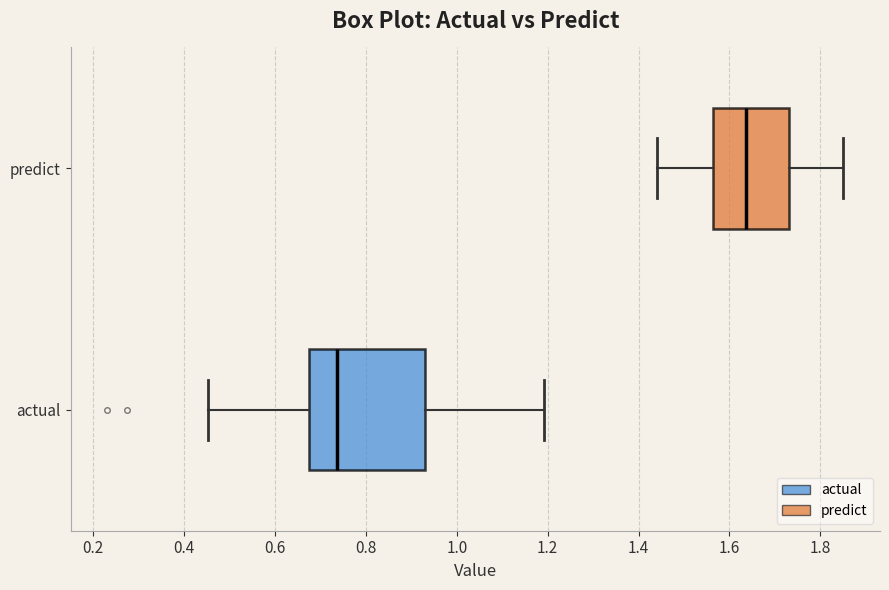

Which box's median line is the furthest to the left?

actual